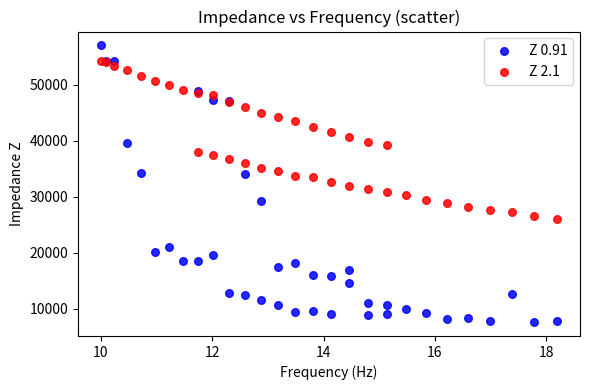

Which series has the largest Y range (max minus min)?

Z 0.91